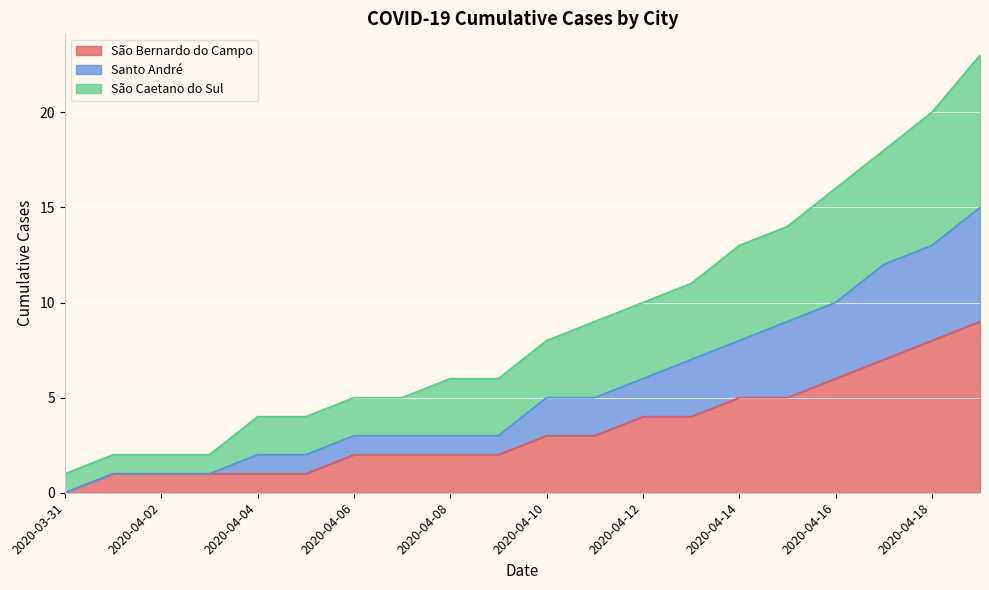

True or false: São Caetano do Sul has more than 1 interior local peaks.

False